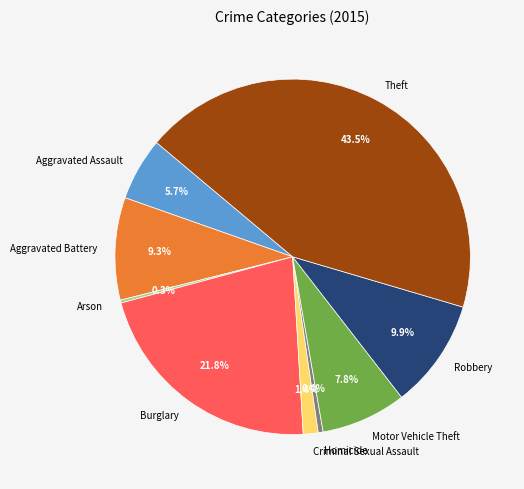

To the nearest percent, what portion does Motor Vehicle Theft represent?

8%